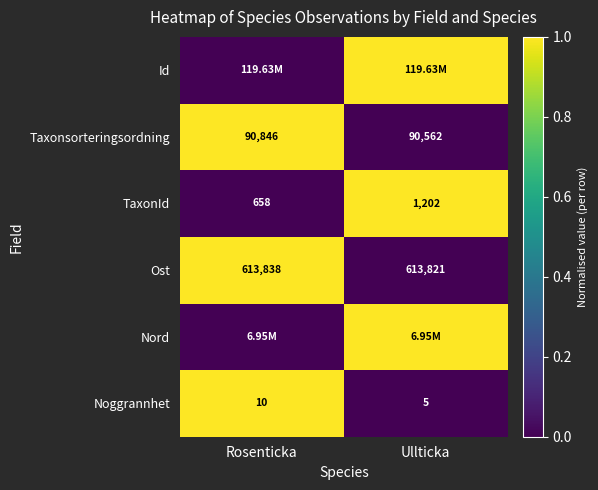

At which label is TaxonId closest to 930?

Rosenticka